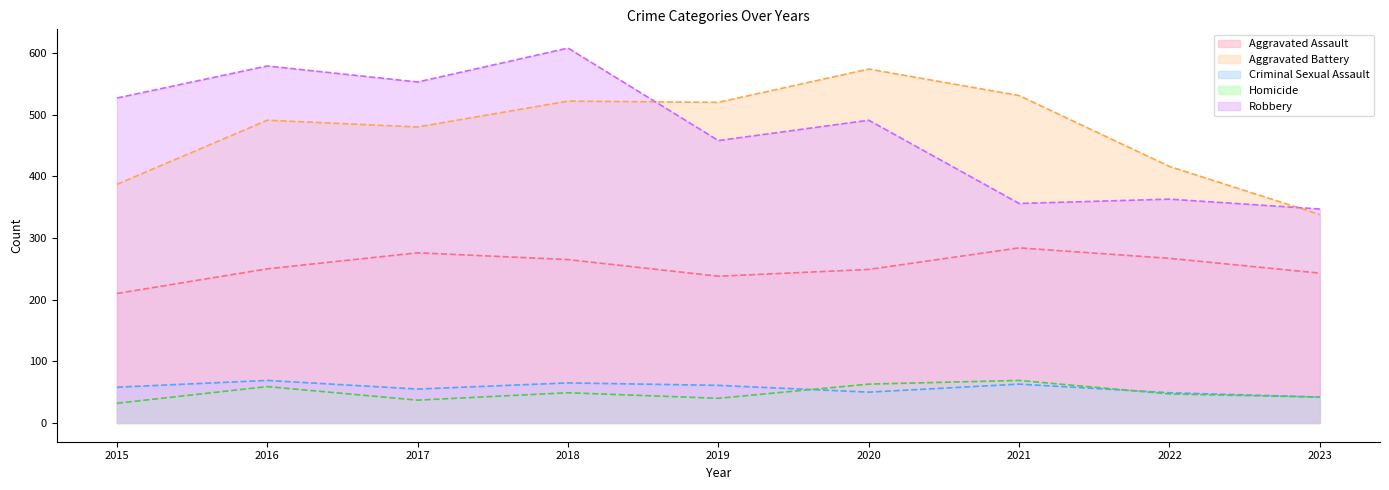

Which series has the widest spread of values?

Robbery (line)